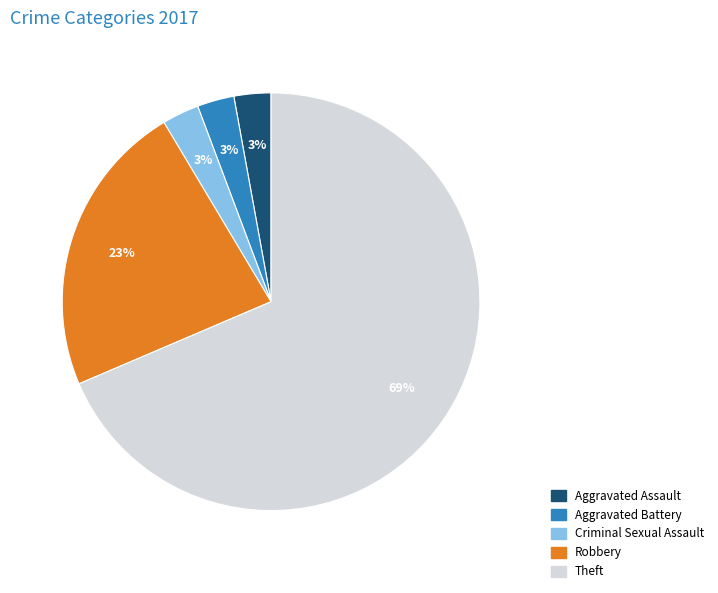

How many slices are in this pie chart?

5